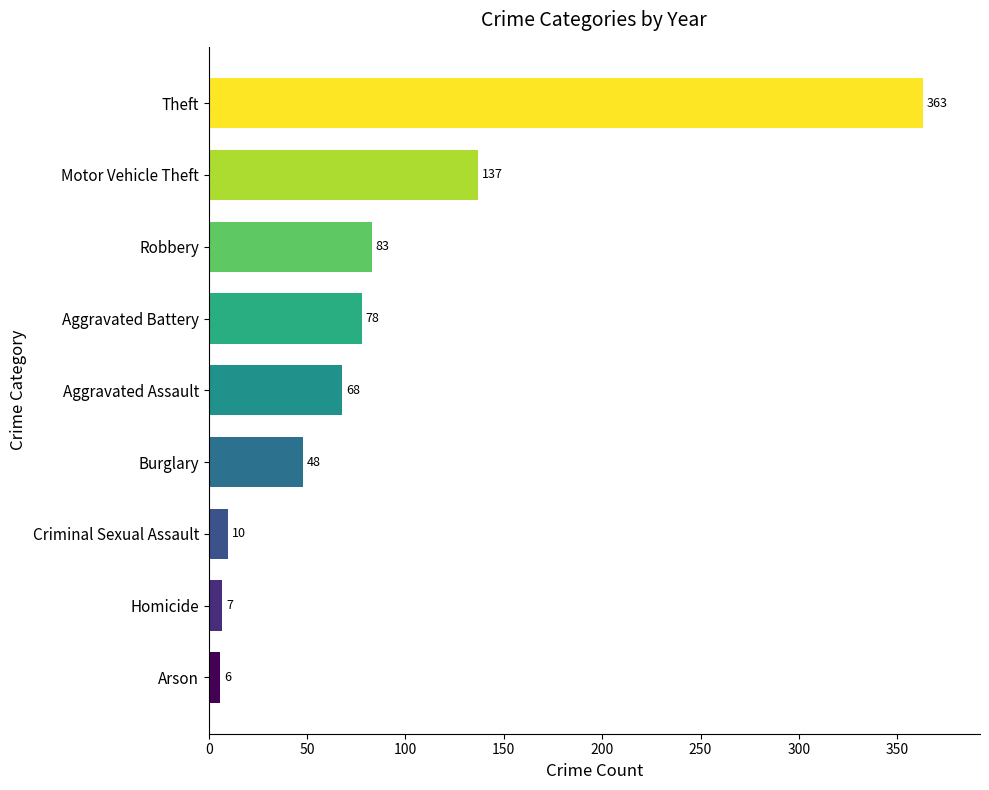

Between Homicide and Motor Vehicle Theft, which is larger?

Motor Vehicle Theft